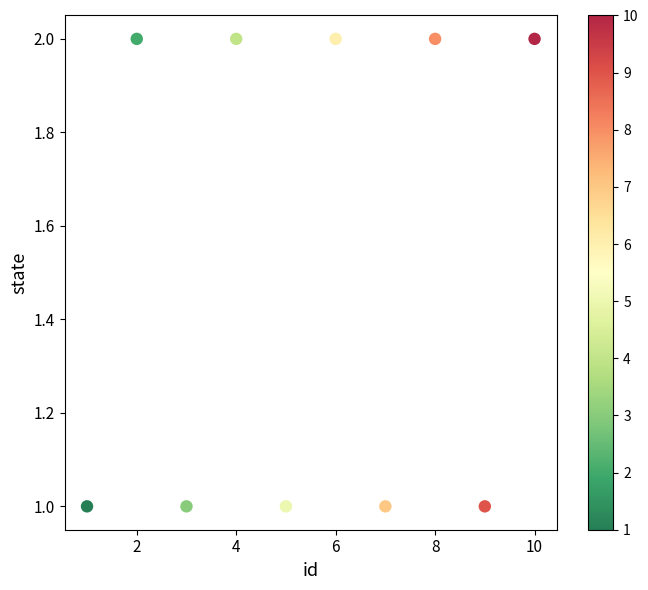

What is the range of X values (max minus min)?

9